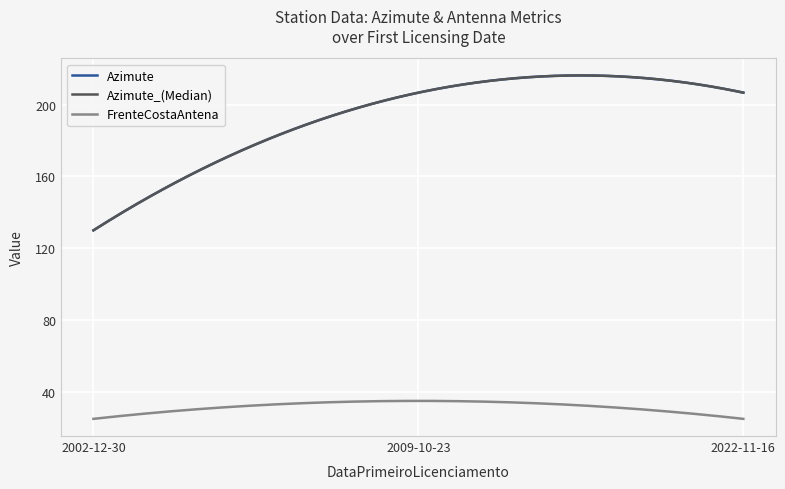

What is the average value of the Azimute series?

188